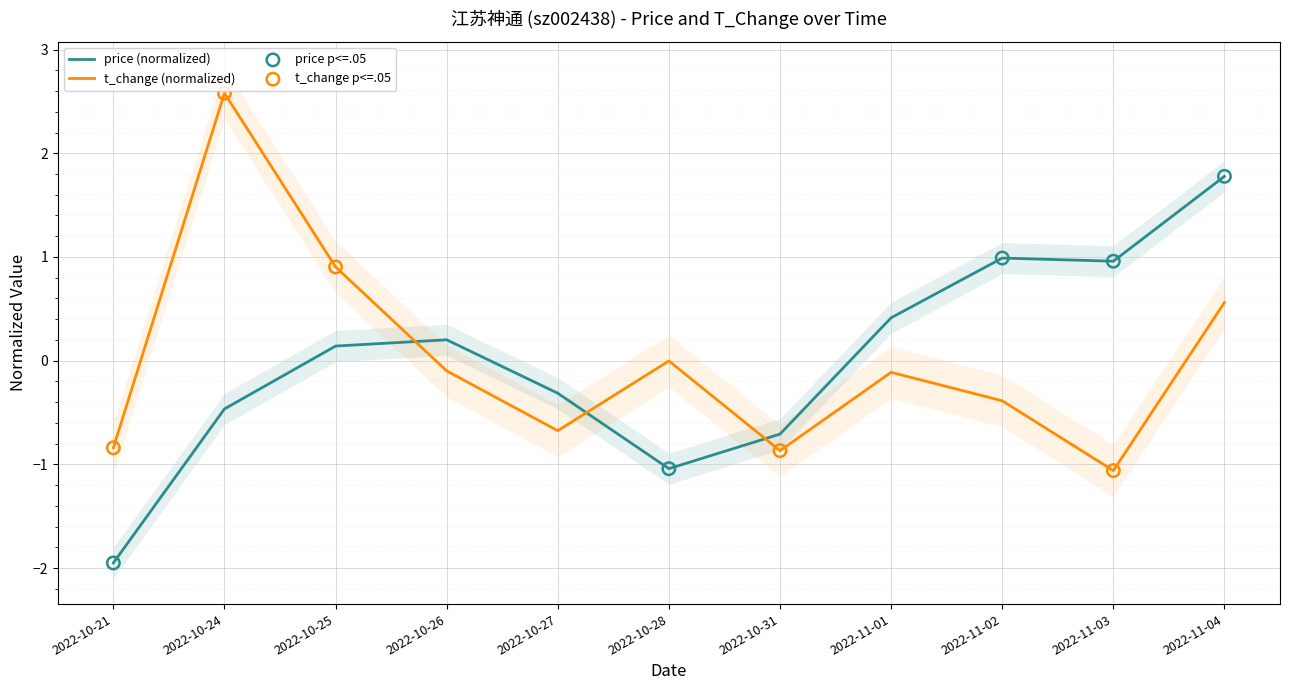

What are all the series names shown in the legend?

price, t_change